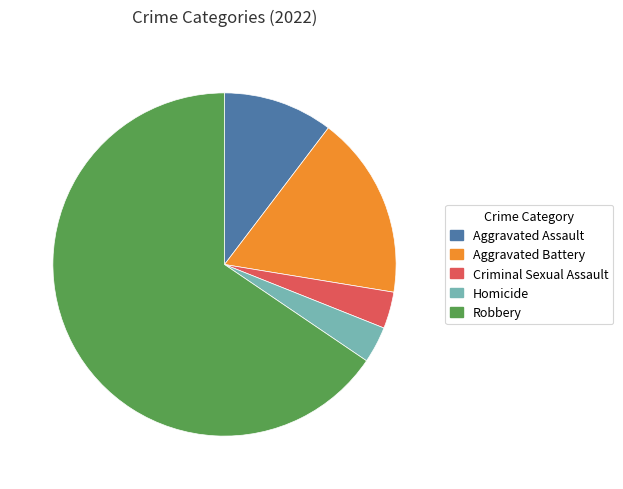

Is it true that Robbery is 66% of the pie?

True